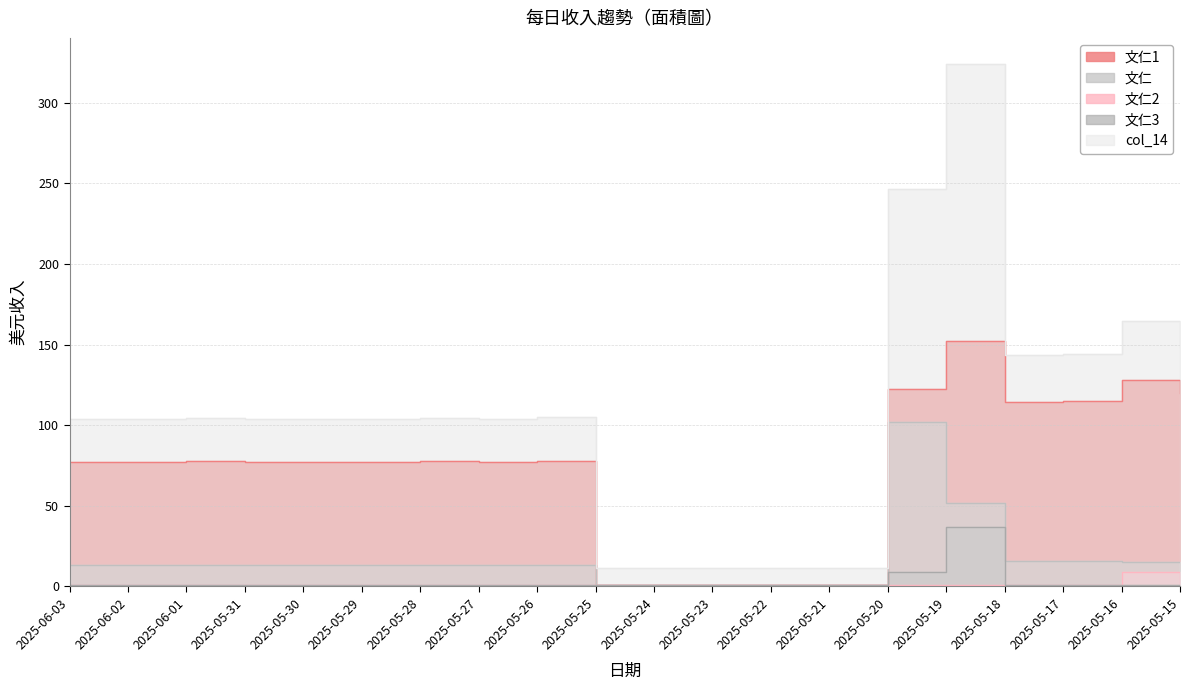

What is the difference between the maximum and second lowest values in the 文仁2 series?

8.0